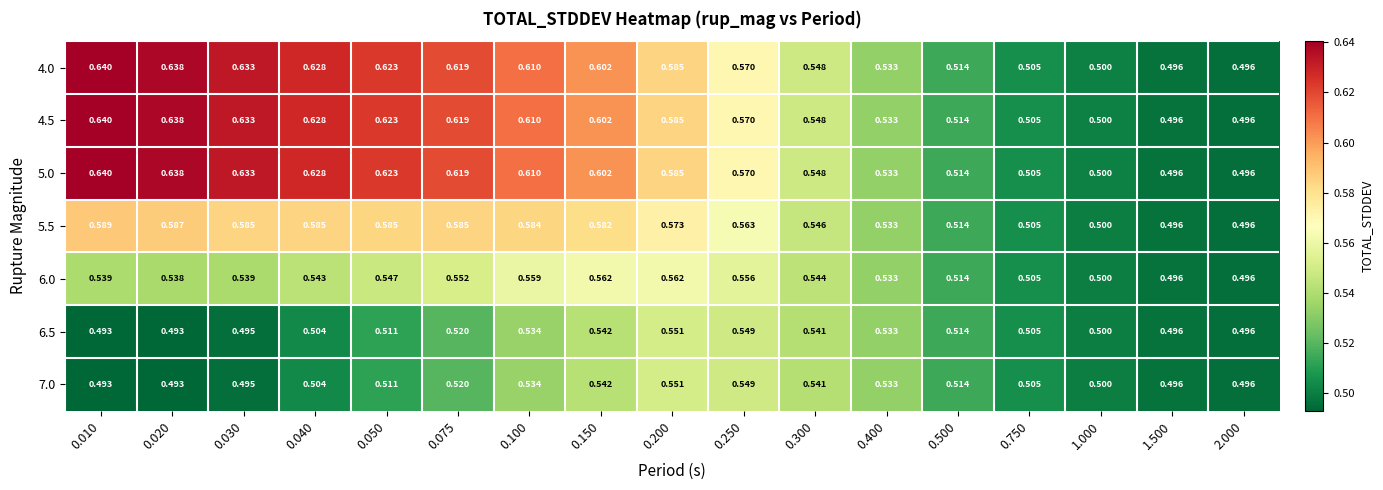

Is the value of 5.5 at 0.150 greater than the value of 4.0 at 0.400?

Yes